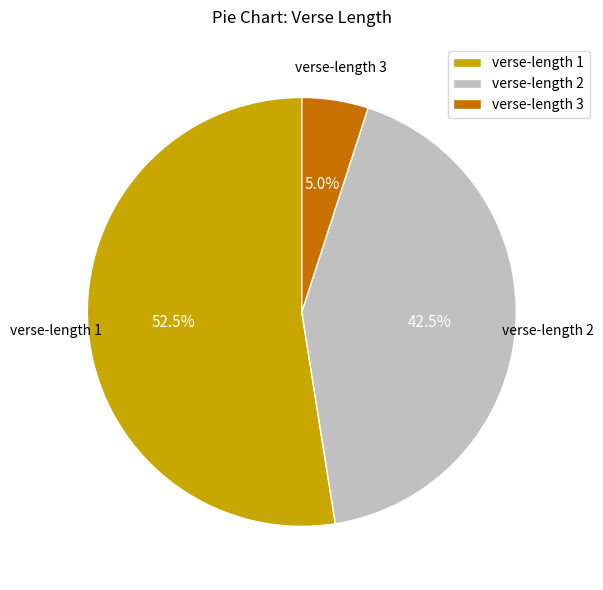

What is the ratio of the value at verse-length 2 to the value at verse-length 1?

0.8